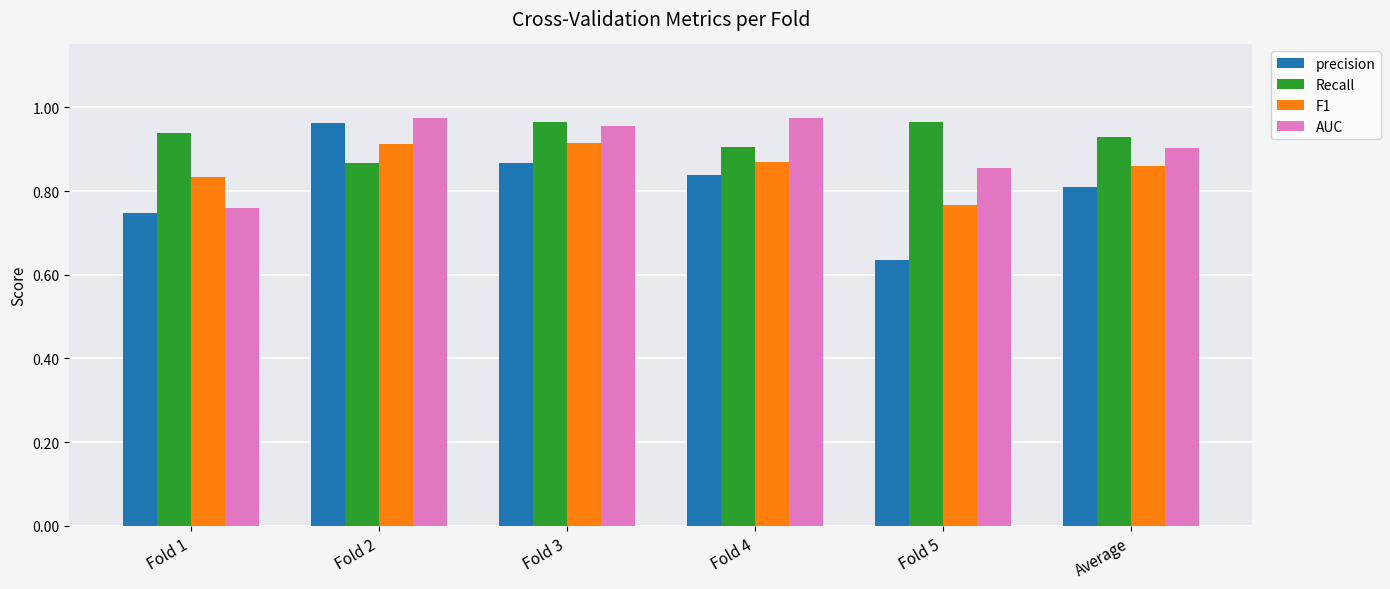

Count the precision values in the range 0 to 1.

6